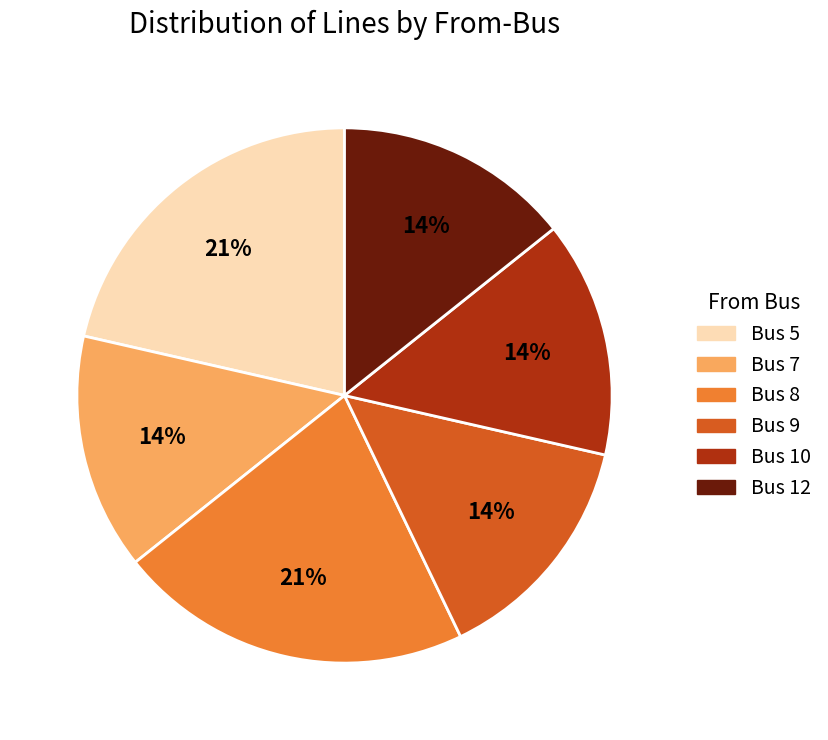

To the nearest percent, what is the difference between the largest and smallest slice percentages?

7%